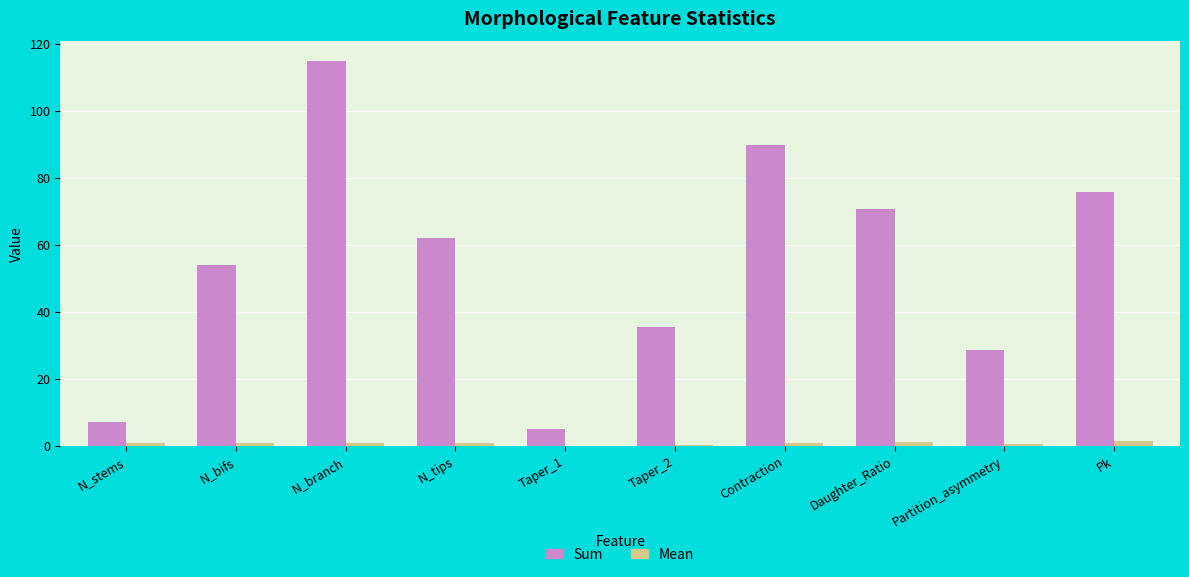

What is the sum of all Sum values?

543.6